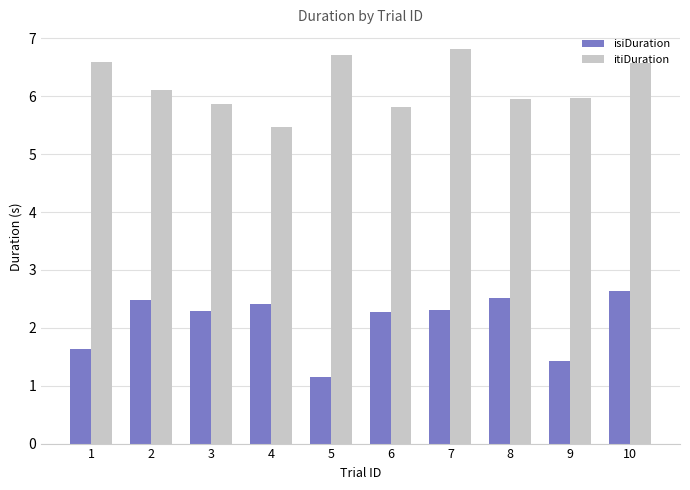

Reading right to left, list all the values displayed in this chart.

isiDuration: 2.6	1.4	2.5	2.3	2.3	1.2	2.4	2.3	2.5	1.6
itiDuration: 6.6	6.0	6.0	6.8	5.8	6.7	5.5	5.9	6.1	6.6